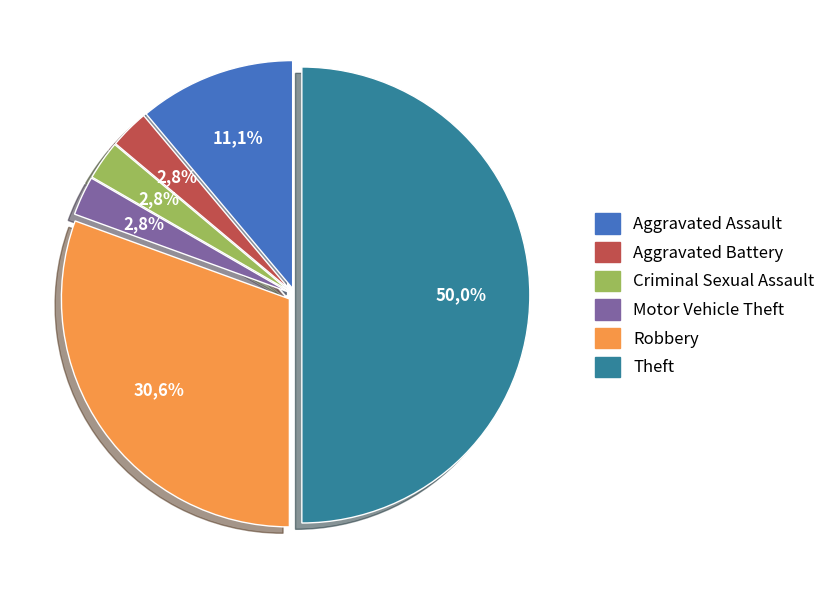

Is there a majority slice in this chart?

No